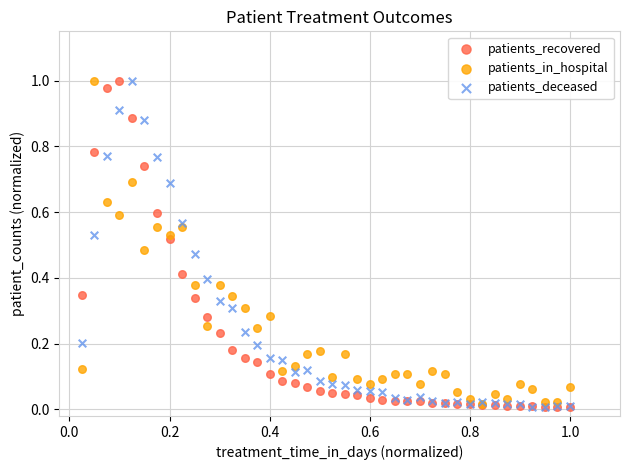

What are all the series names shown in the legend?

patients_recovered, patients_in_hospital, patients_deceased